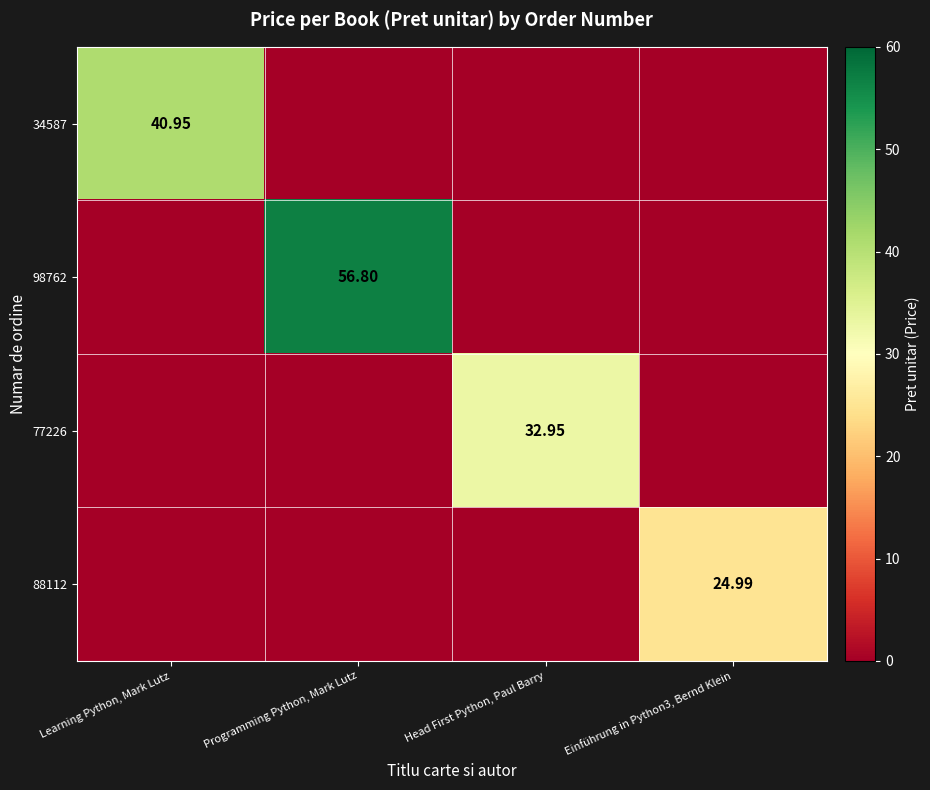

The 88112 series shows 9.7 at Learning Python, Mark Lutz. True or false?

False